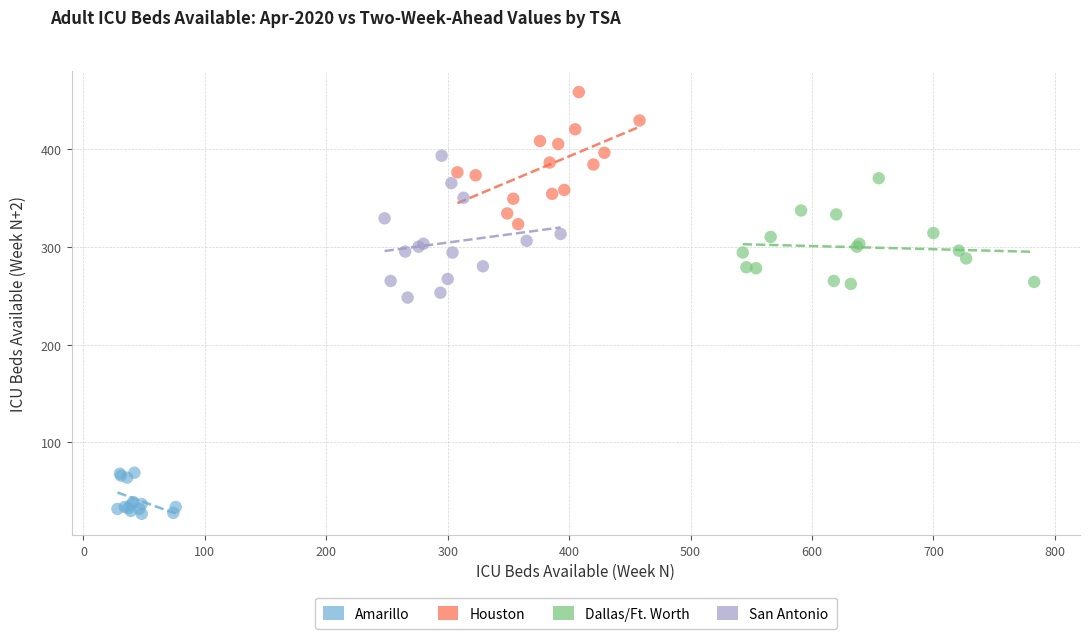

Which series contains the highest Y value?

Houston